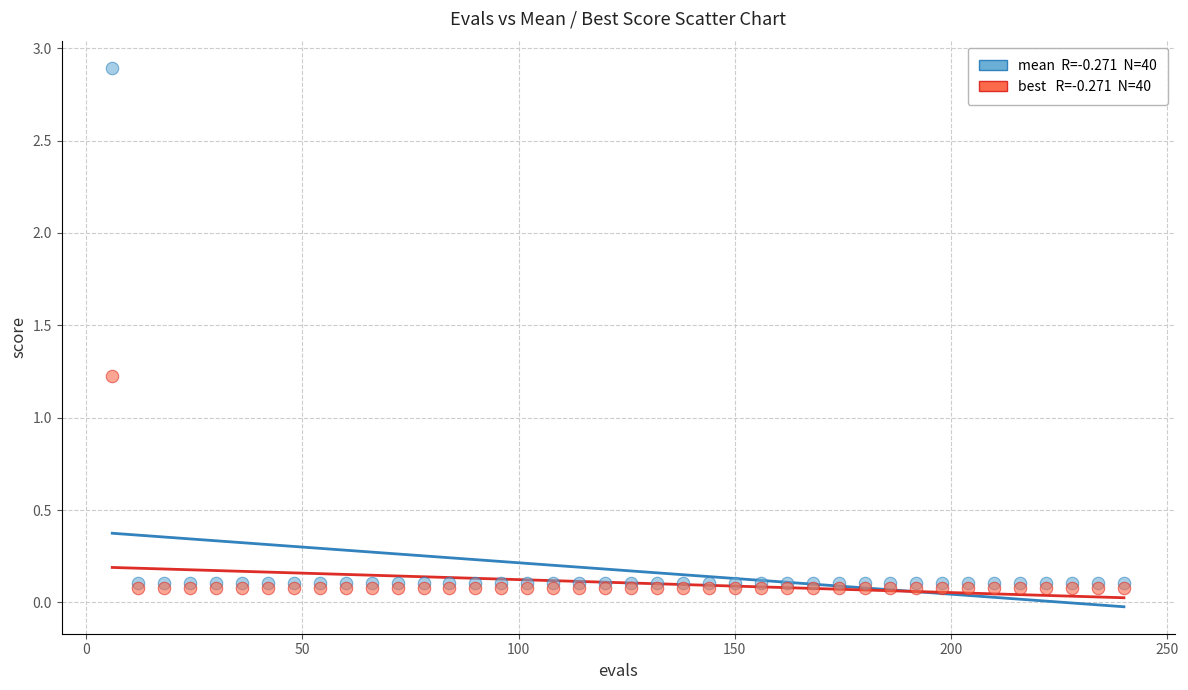

Across all series, what Y value is closest to 1?

1.2